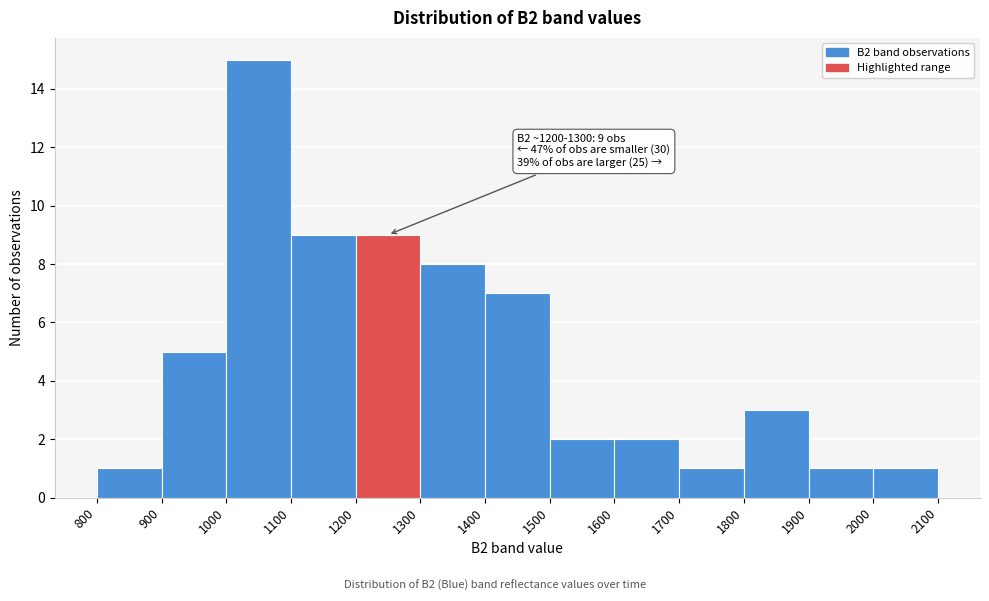

Which range on the x-axis has the tallest bar?

1000 to 1100